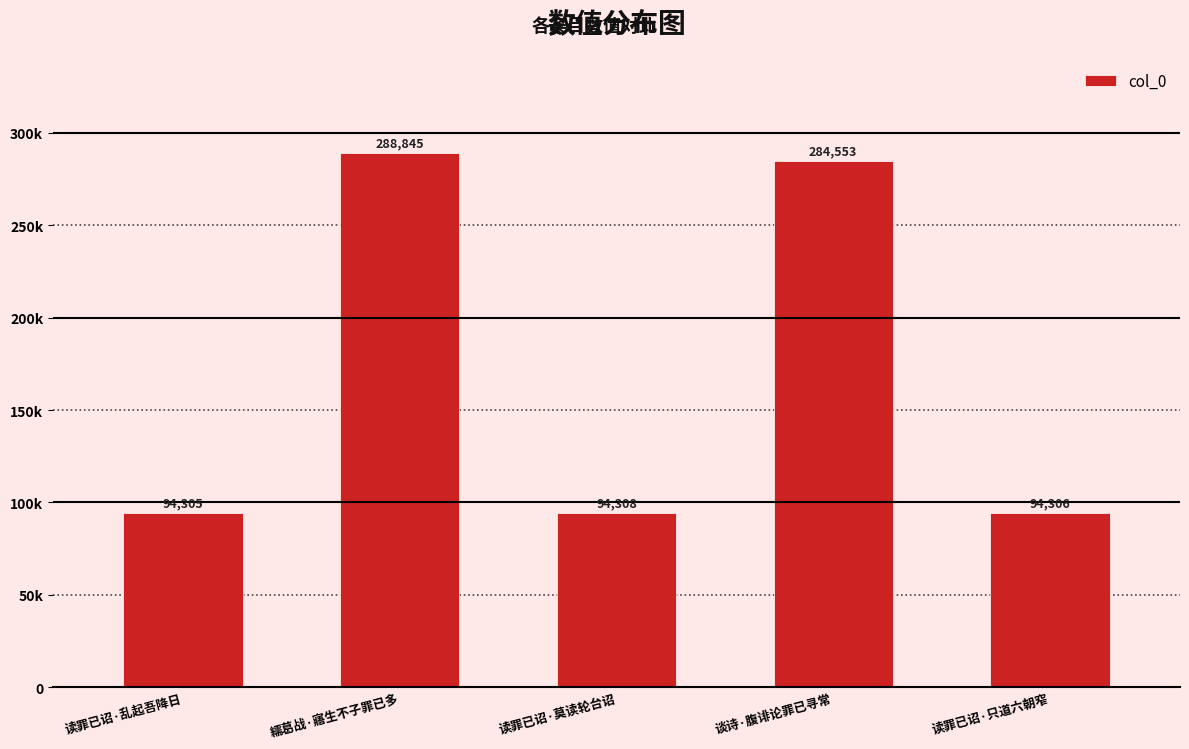

Does the chart contain any negative values?

No